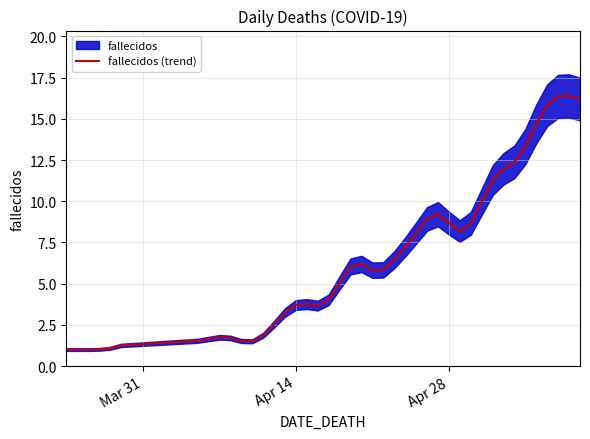

True or false: there are more than 2 points higher than both neighbors.

True